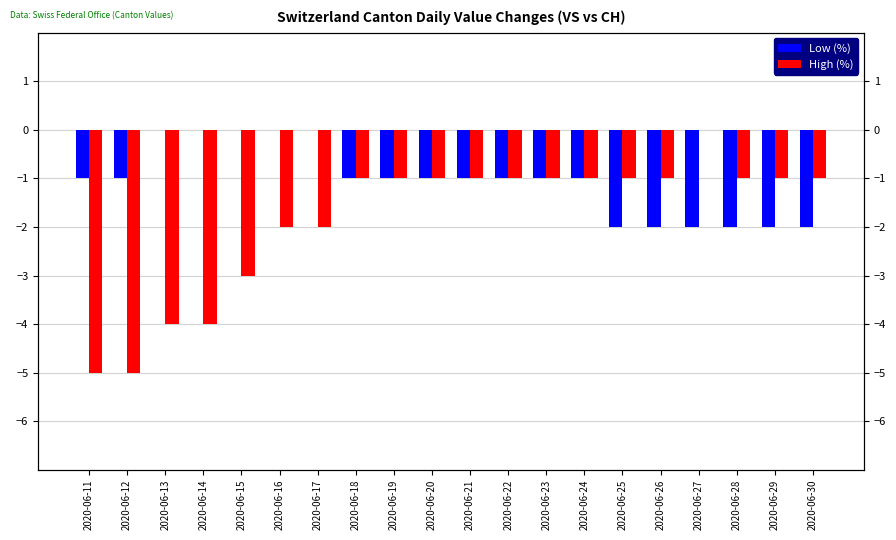

Is it true that High (%) equals -1 at 2020-06-23?

True